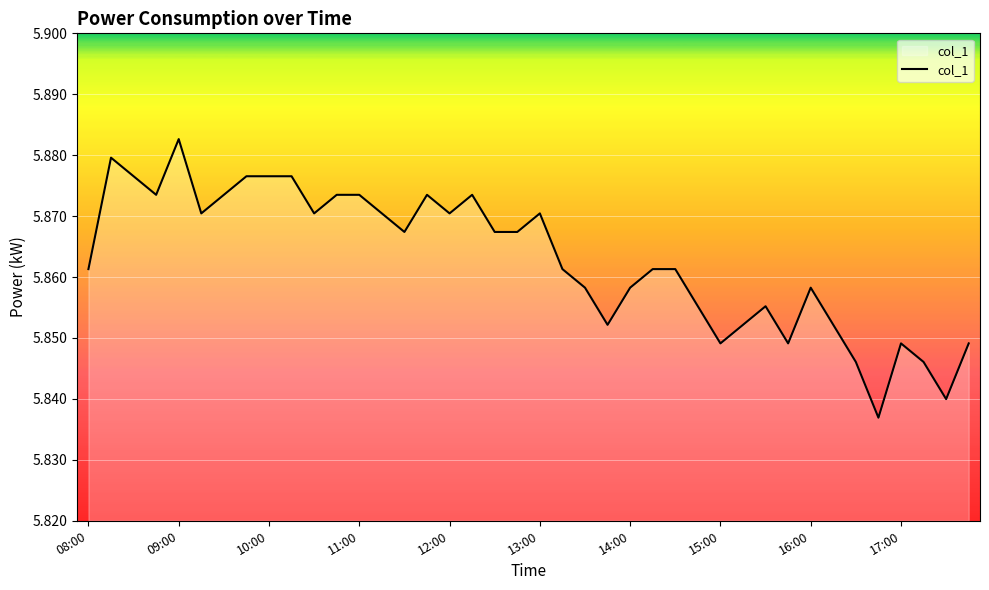

How many lines are shown in the chart?

1